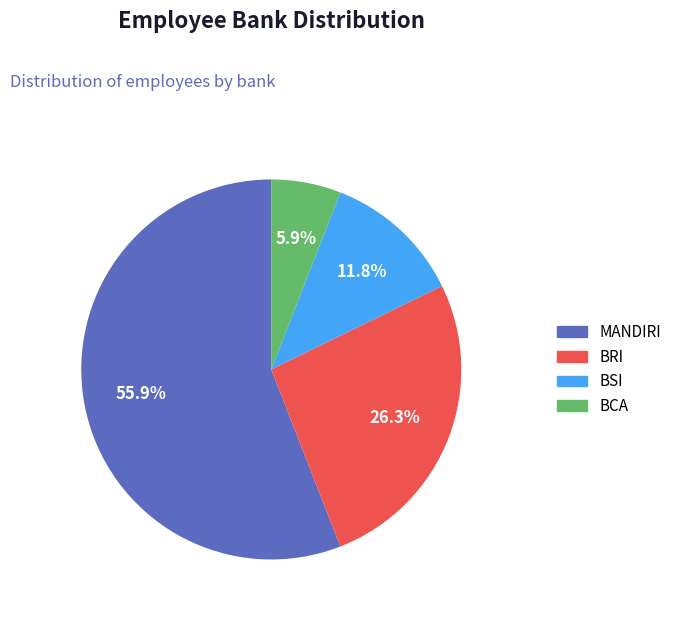

Which slice is the smallest?

BCA